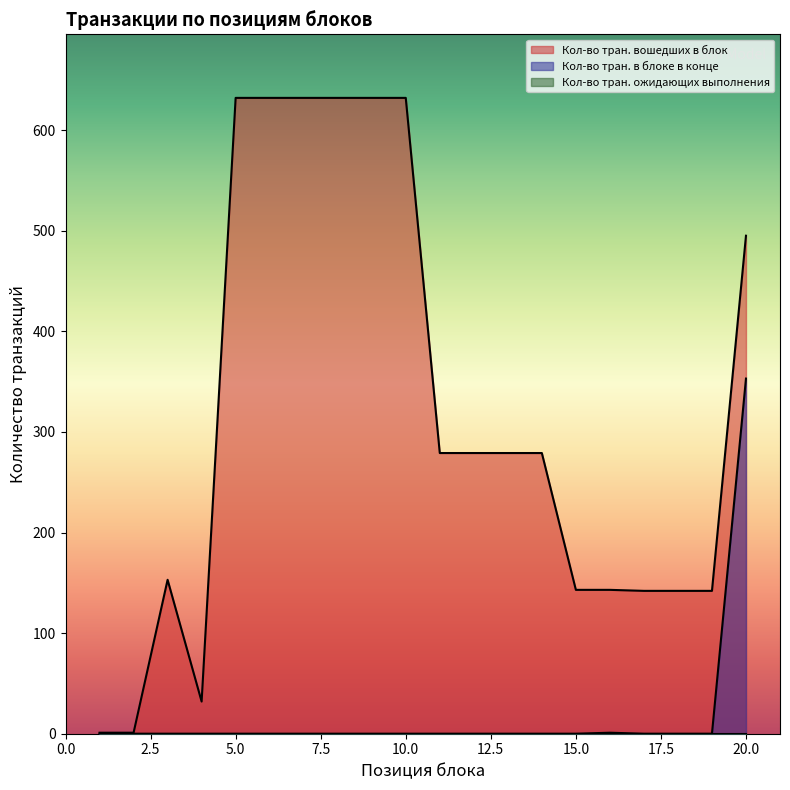

What is the average value of the Кол-во тран. в блоке в конце series?

18